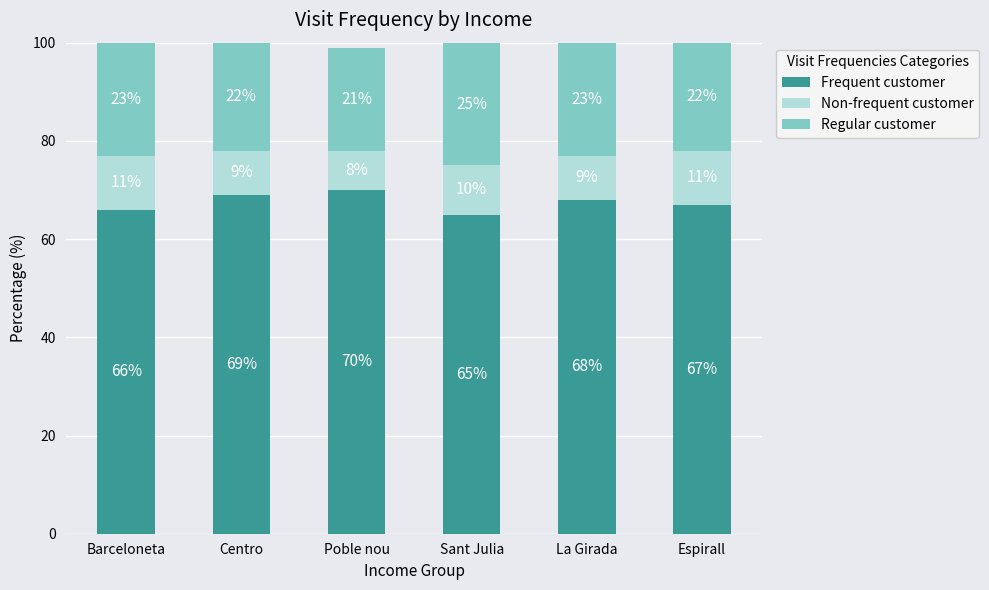

Reading left to right, transcribe the values for Frequent customer.

Barceloneta=66	Centro=69	Poble nou=70	Sant Julia=65	La Girada=68	Espirall=67